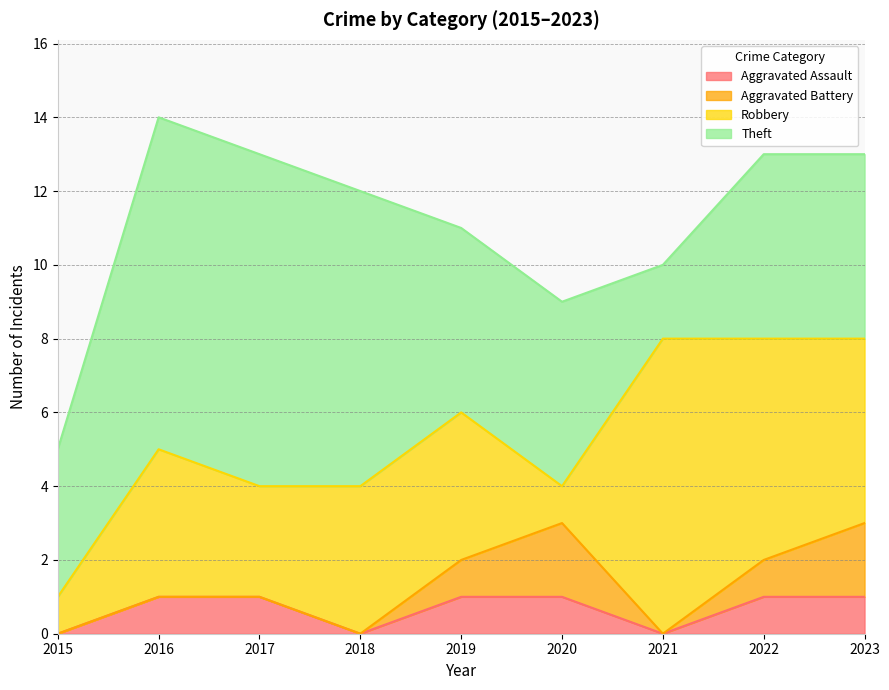

Rank the series by their maximum value, from lowest to highest.

Aggravated Assault, Aggravated Battery, Robbery, Theft